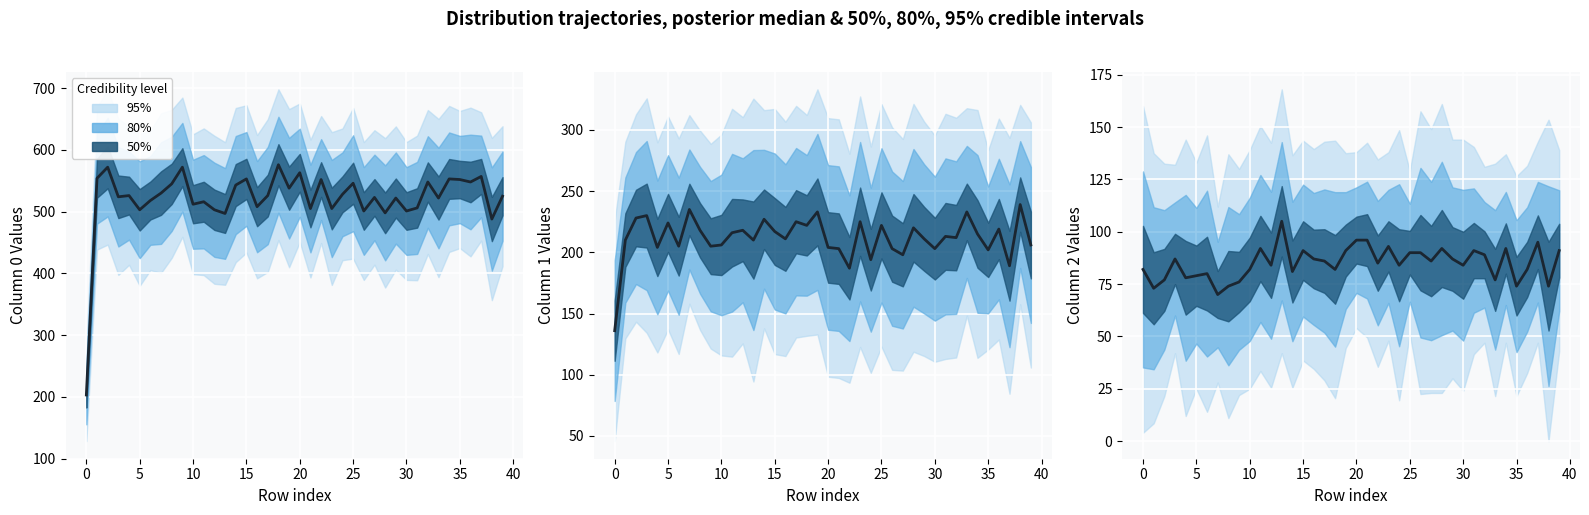

What is the difference between the maximum and minimum values?

35